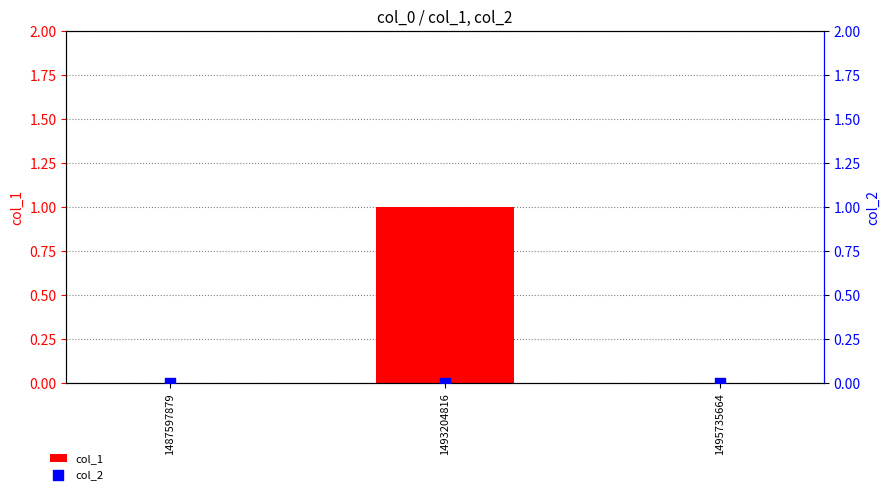

Which series contains the highest Y value?

col_1